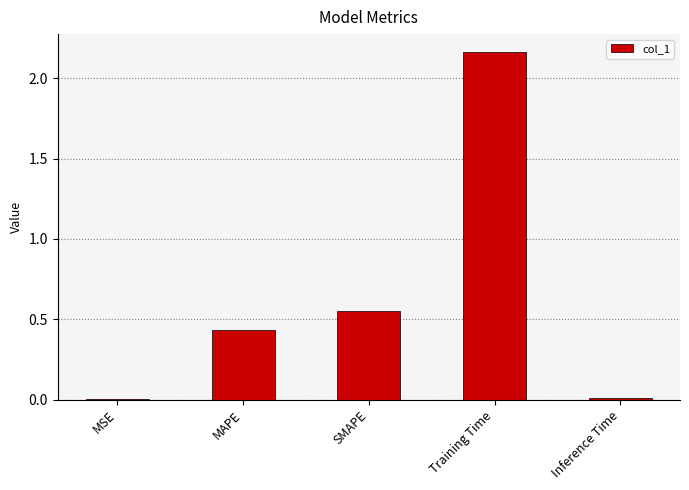

What is the sum of the values at SMAPE and Training Time?

2.7